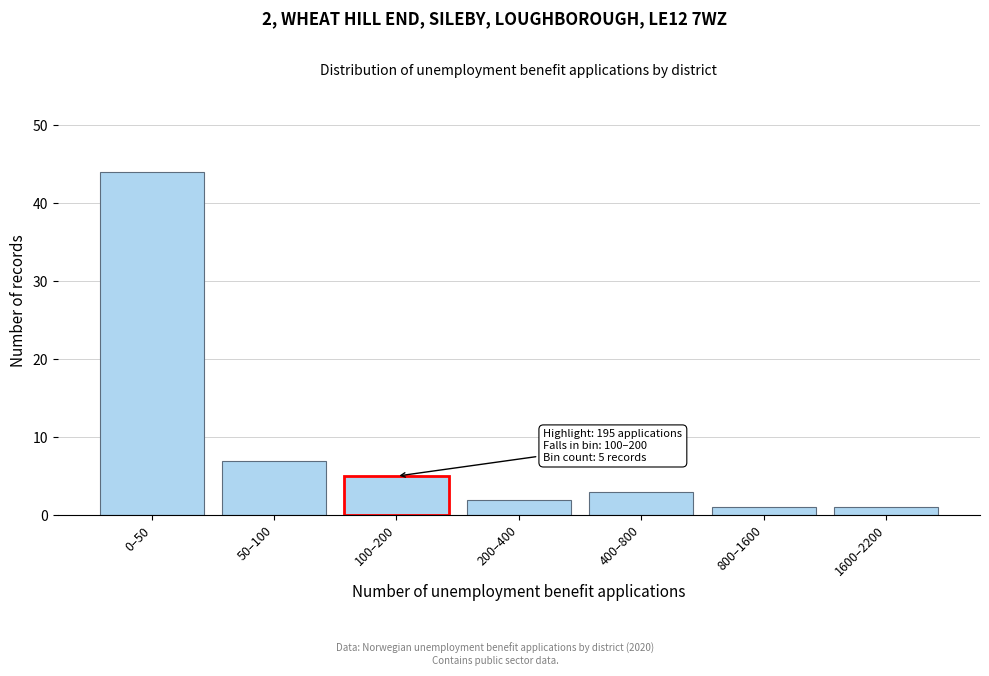

Reading left to right, list all the values displayed in this chart.

44	7	5	2	3	1	1